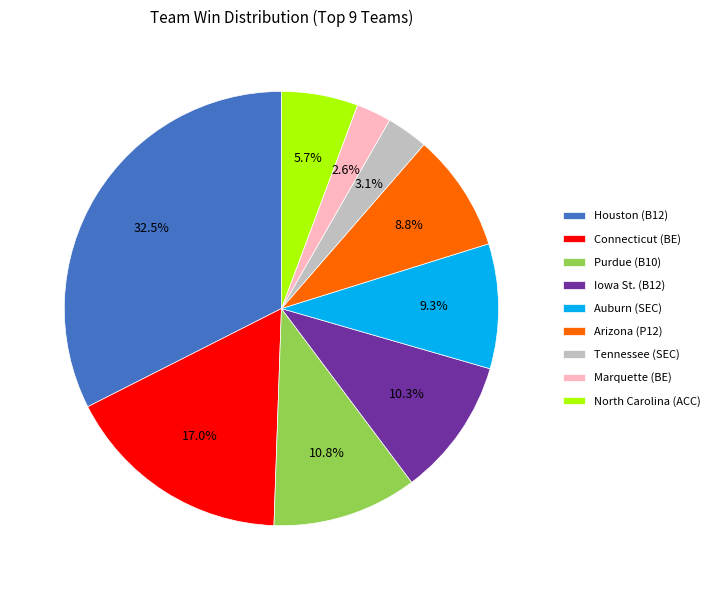

Which slice is the largest?

Houston